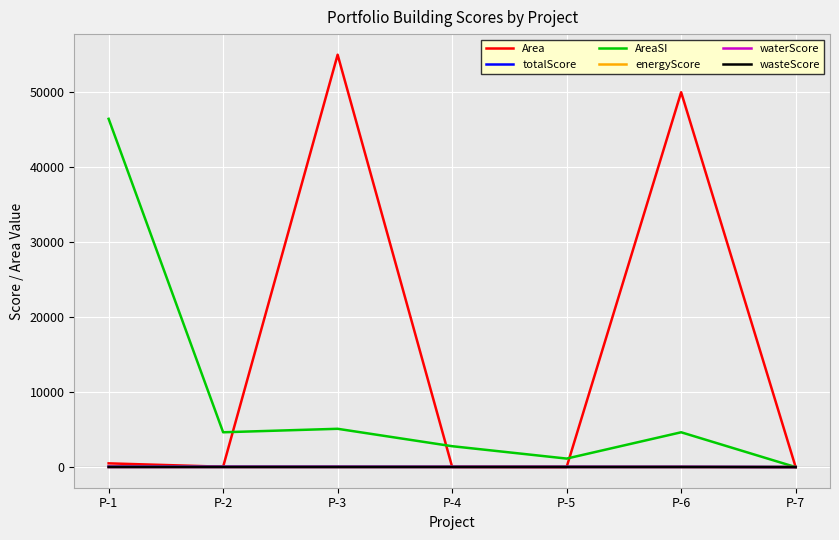

How many distinct data groups are displayed?

6